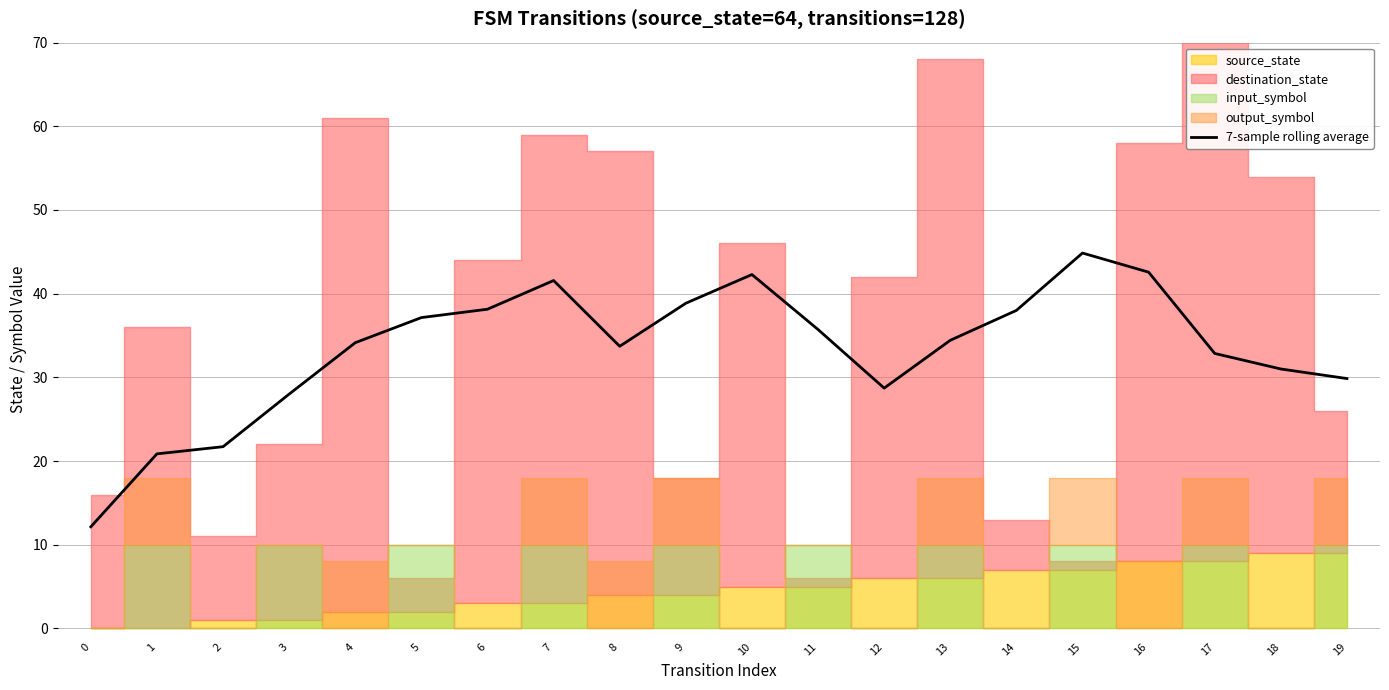

Between 5 and 3, which is larger?

5